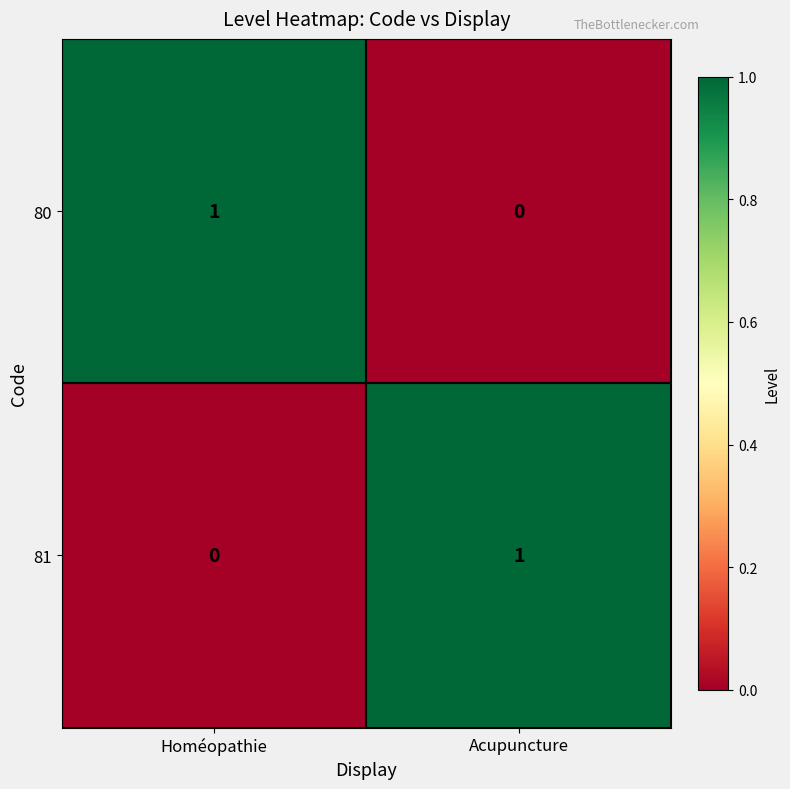

Is it true that 80 equals 0 at Acupuncture?

True